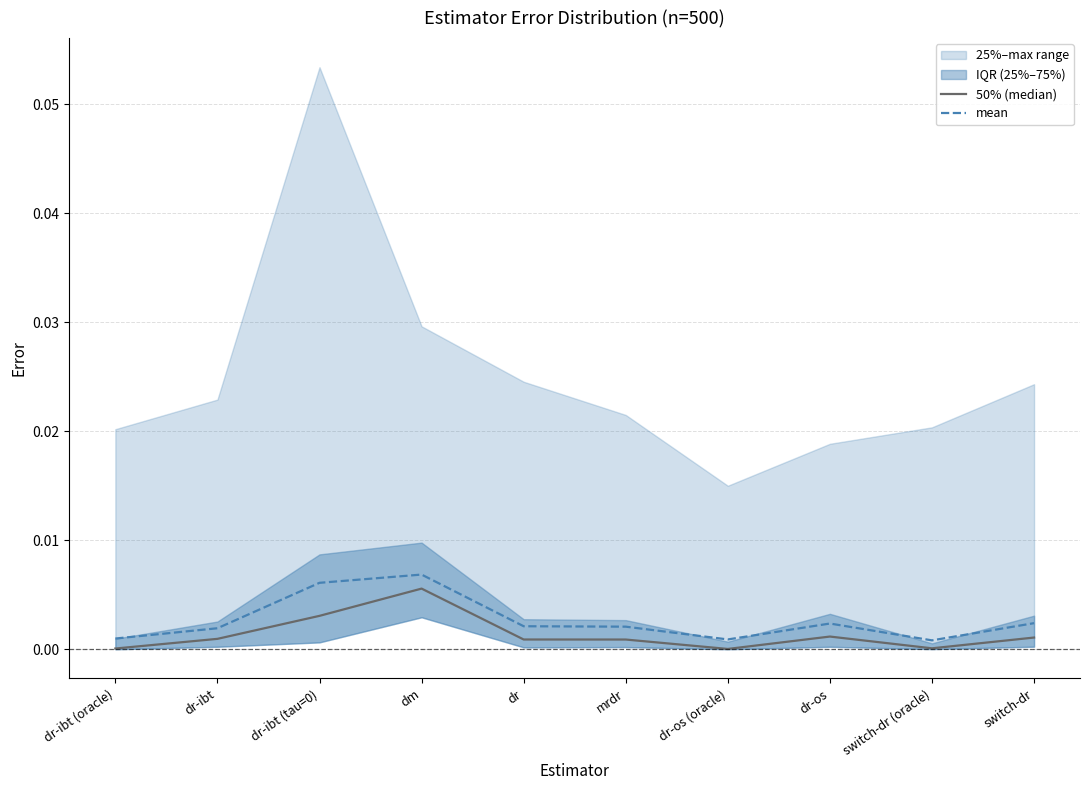

True or false: 50% (median) and mean intersect in this chart.

False